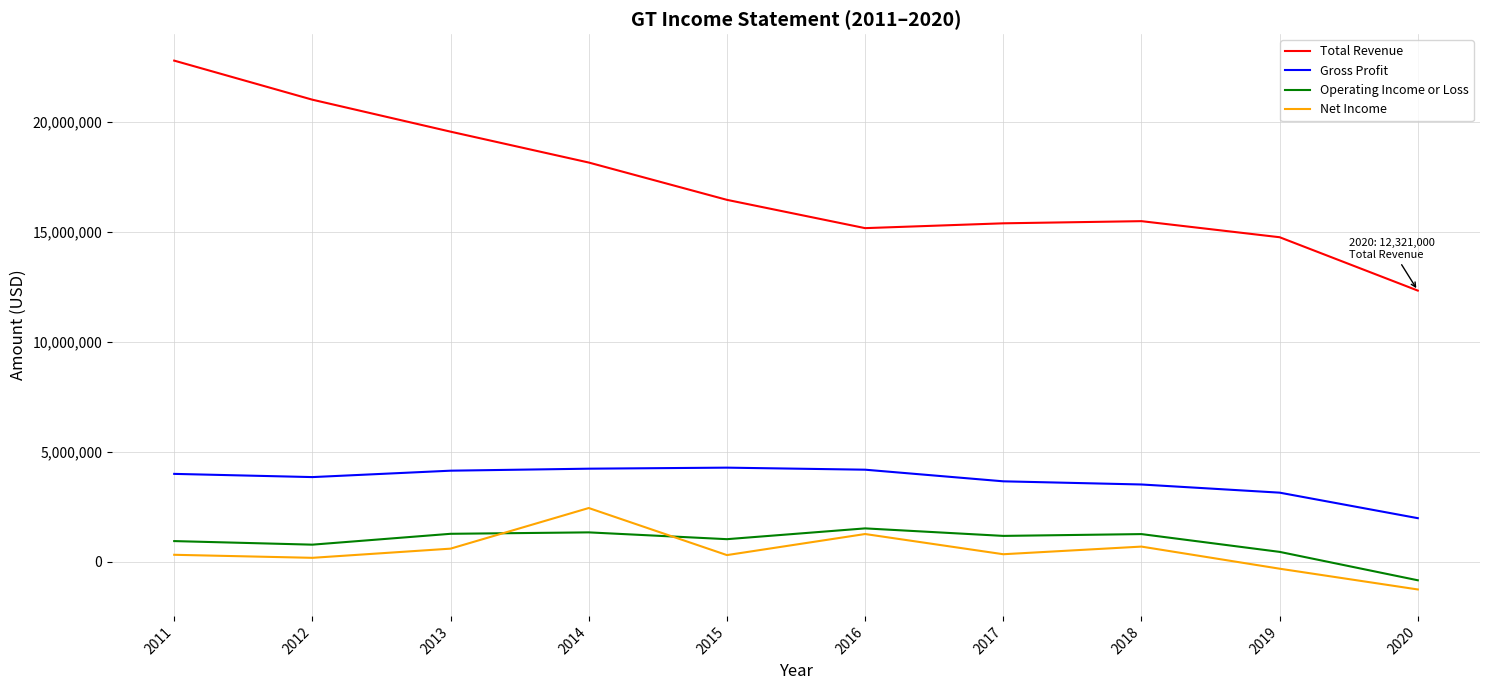

What is the minimum value for Operating Income or Loss?

-837000